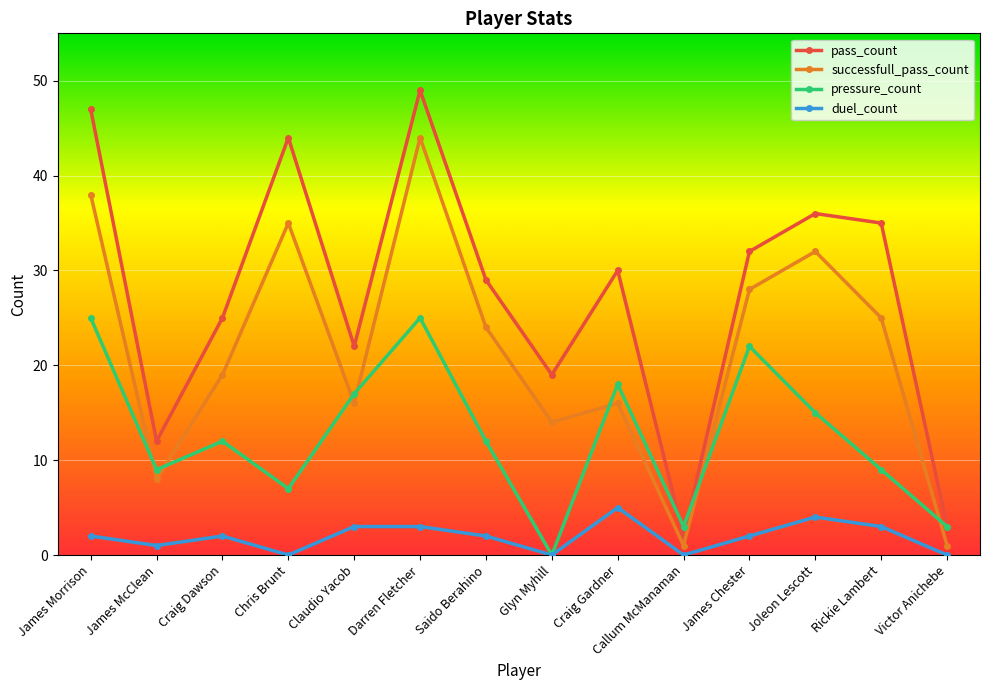

How many values in pressure_count are above zero?

13